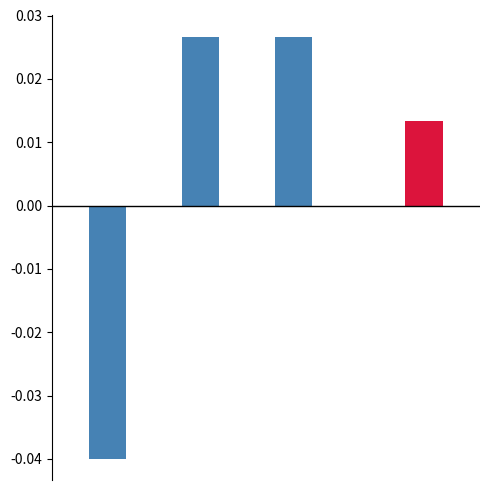

Are the bars grouped side by side (vs. stacked)?

Yes